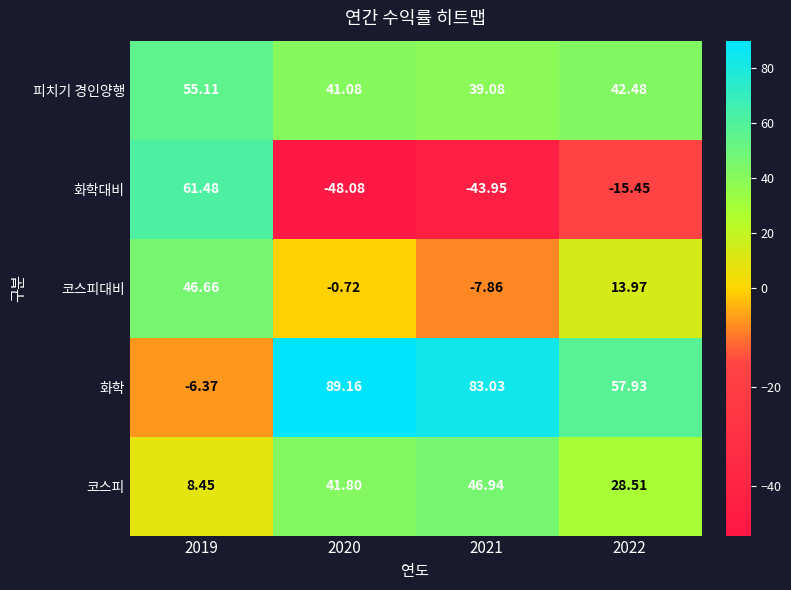

Which label corresponds to the smallest value in the chart?

2020